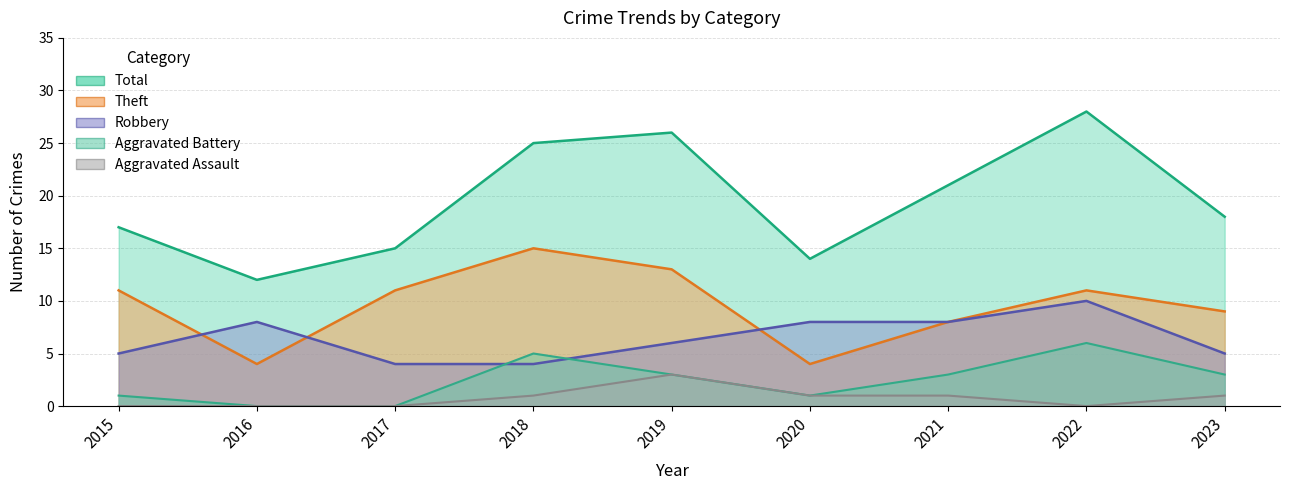

Which series has the largest total across all categories?

Total